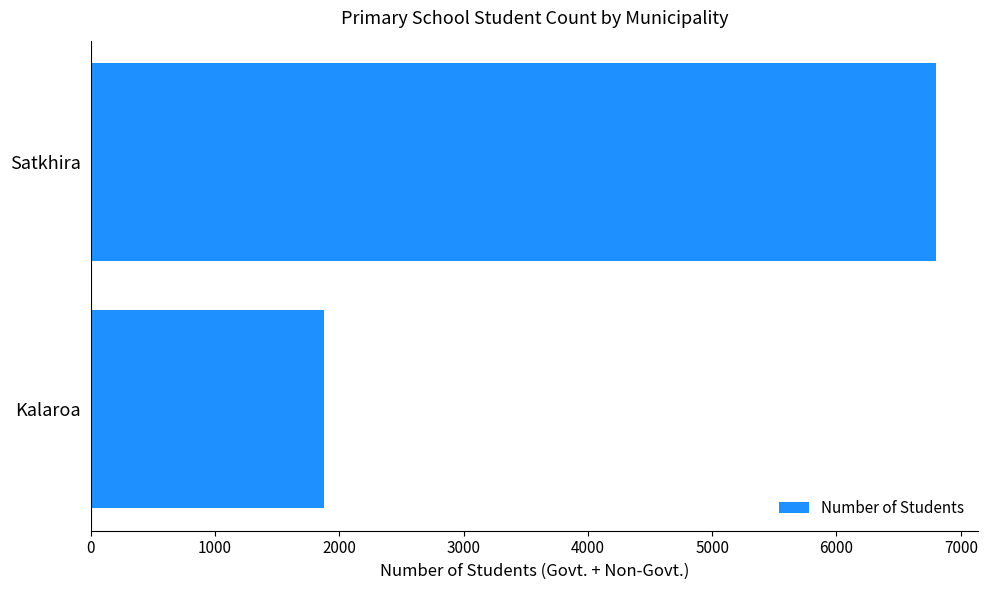

Which label corresponds to the largest value in the chart?

Satkhira